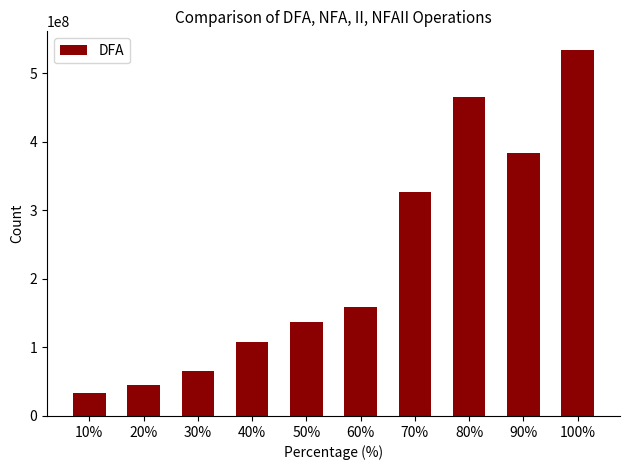

Which category has the highest value across all series?

100%